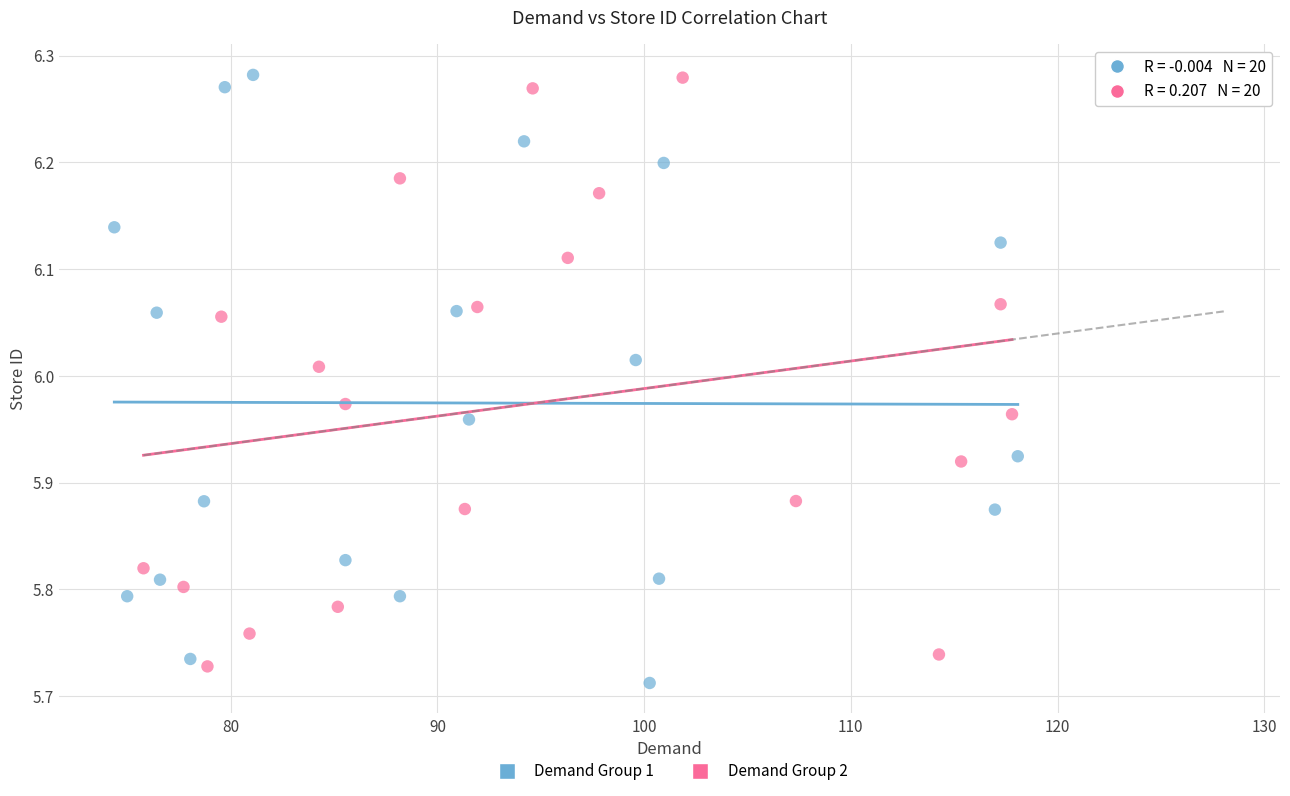

Which series has the widest spread of Y values?

Demand Group 1